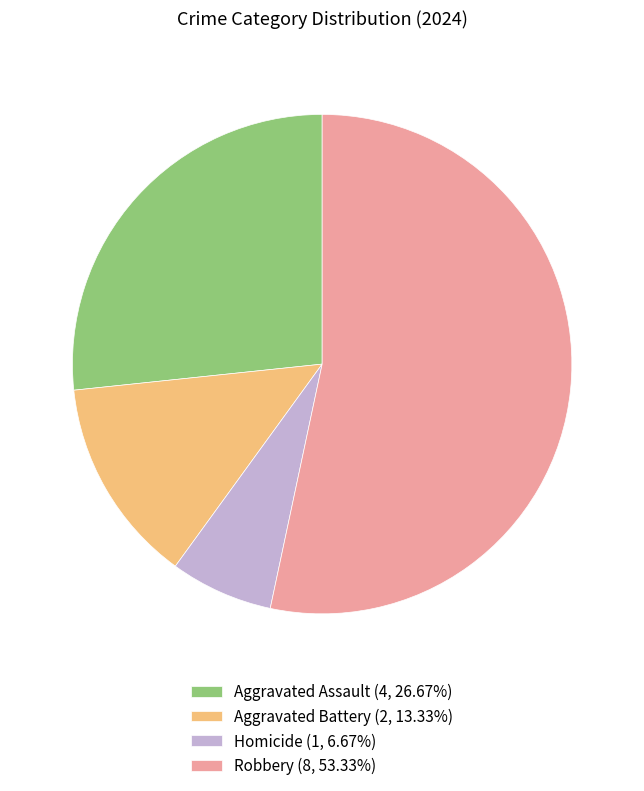

Is the sum of Robbery (8, 53.33%) and Aggravated Assault (4, 26.67%) greater than half?

Yes